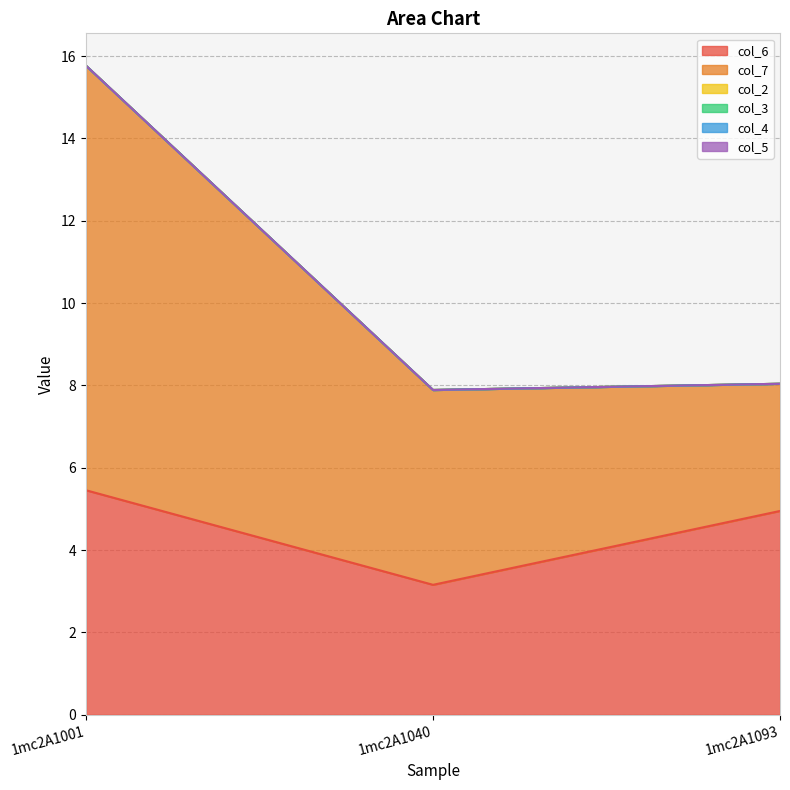

How many lines are shown in the chart?

6